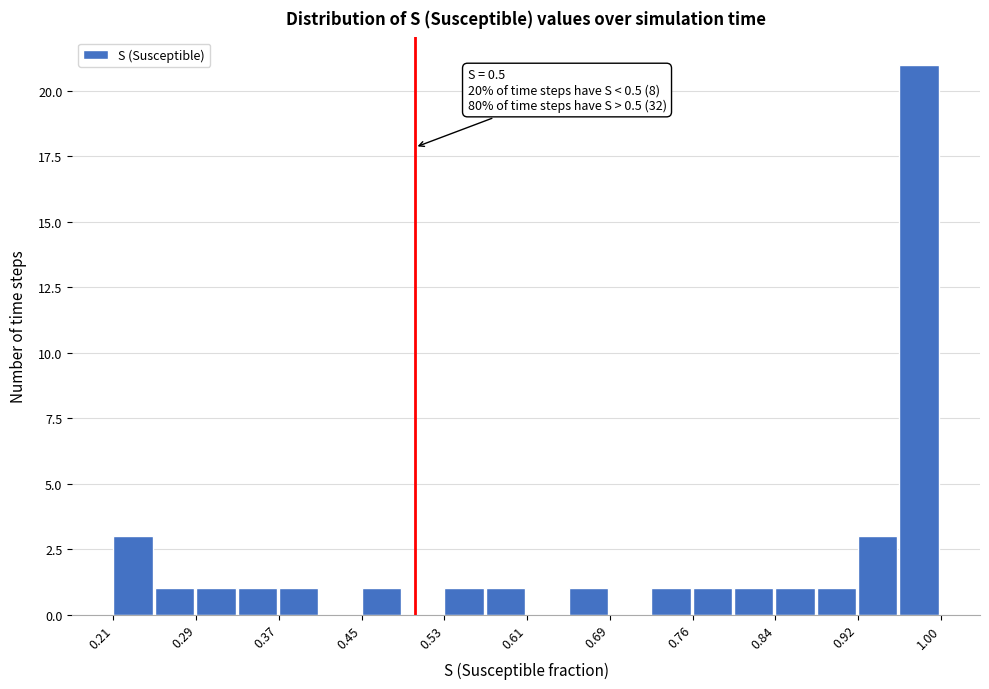

Read against the x-axis, roughly where is the centre of the tallest bar?

0.98